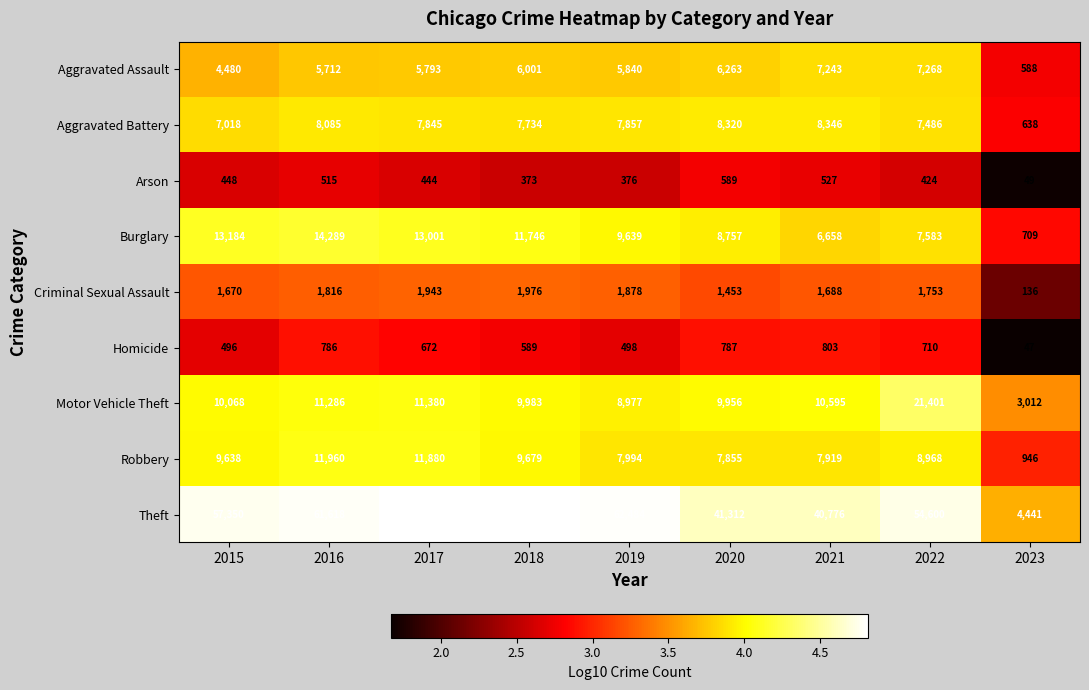

What is the total value across all series at 2021?

84555